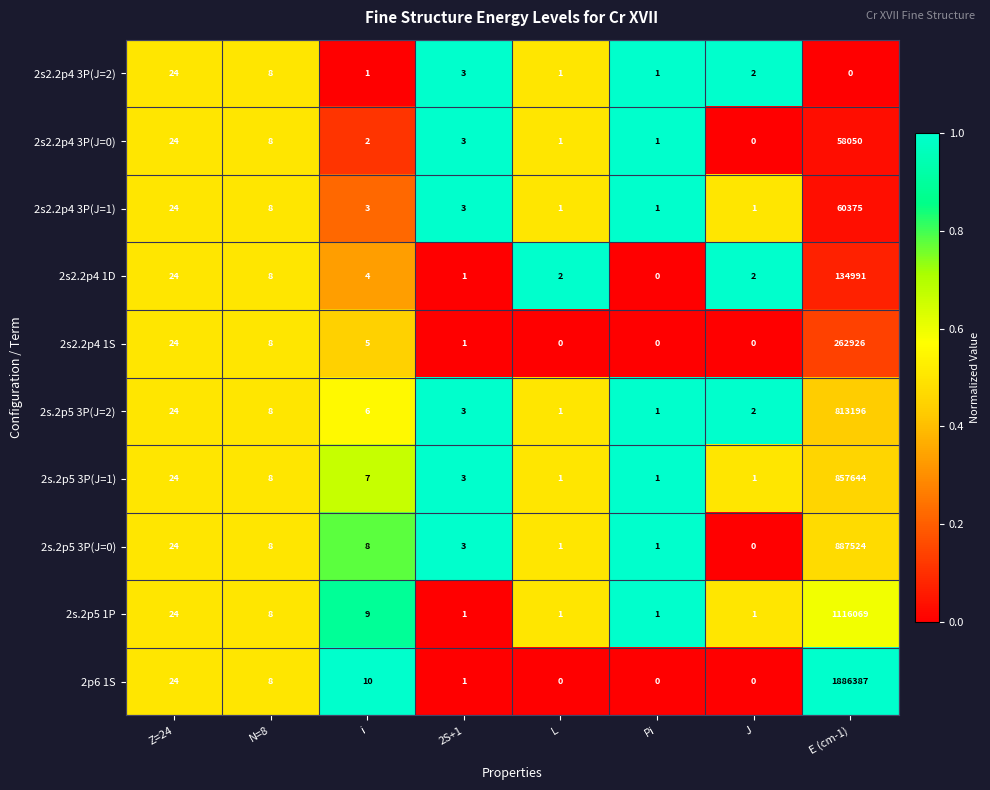

Which series has the largest total across all categories?

2p6 1S